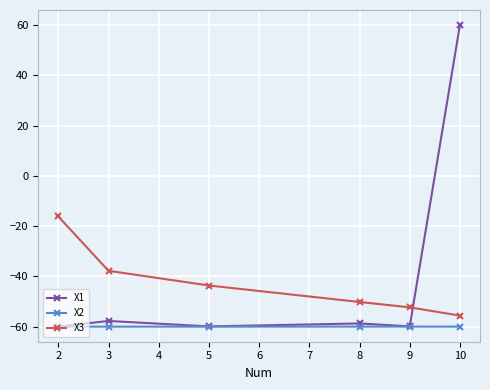

How many interior local valleys does the X1 series have?

2